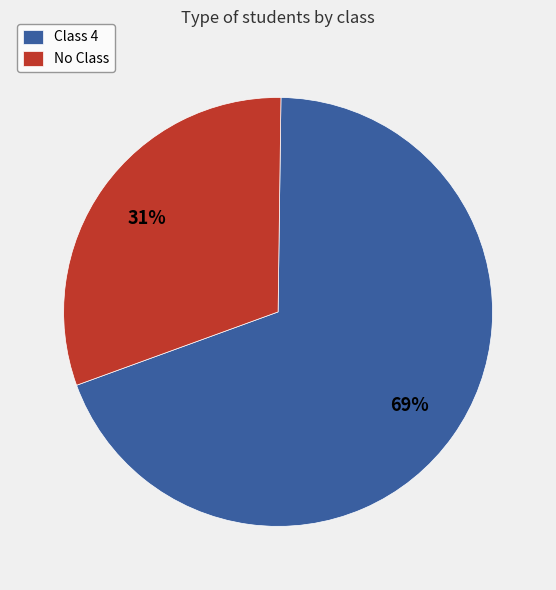

The Class 4 slice represents 69% of the pie. True or false?

True